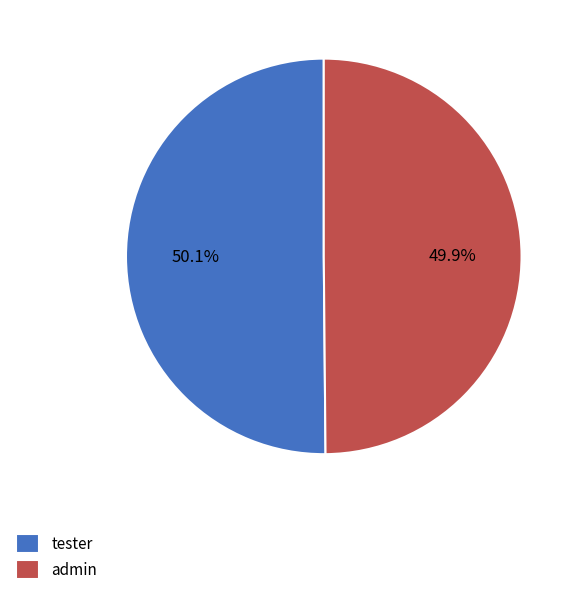

What is the ratio of the value at admin to the value at tester?

1.0